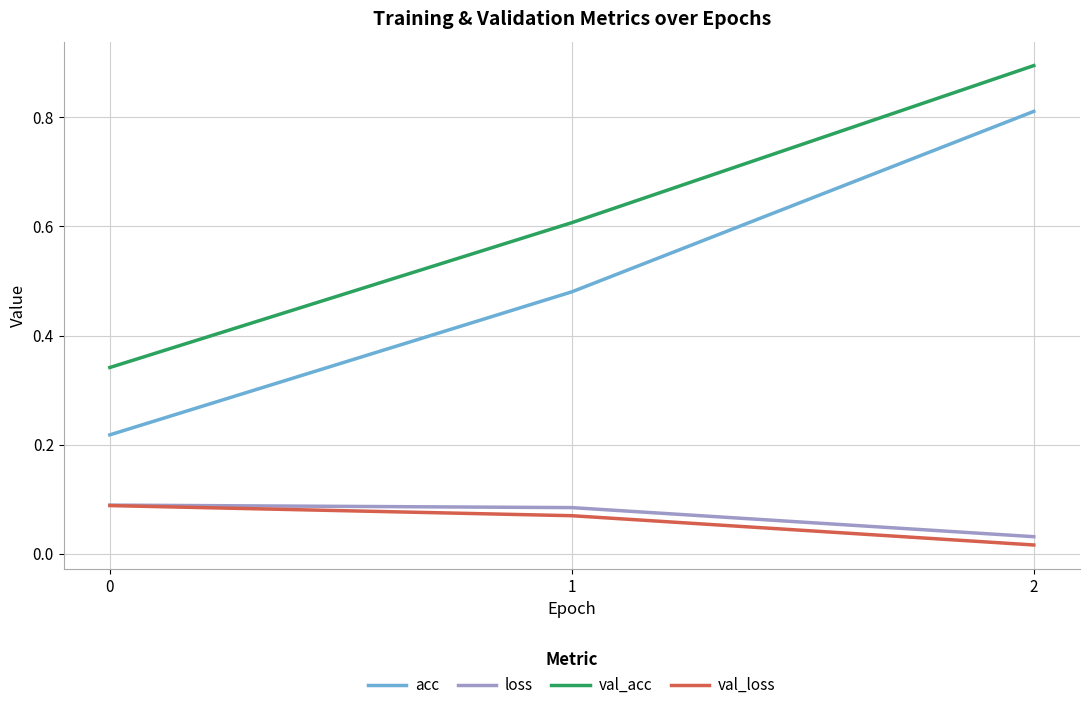

Between 0 and 1, which series saw the biggest shift?

val_acc